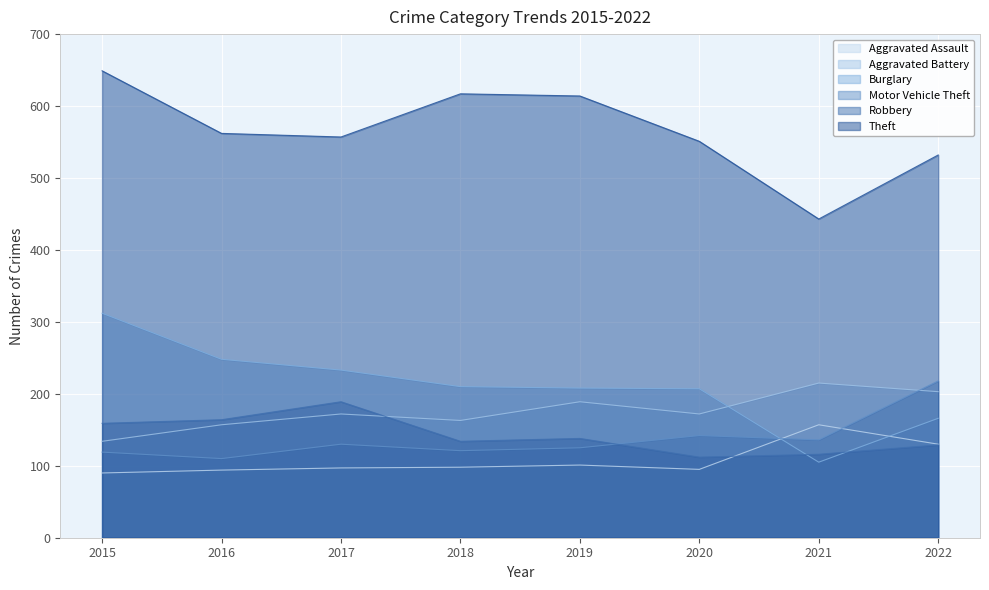

In Theft, how many points are lower than both neighbors (excluding endpoints)?

2